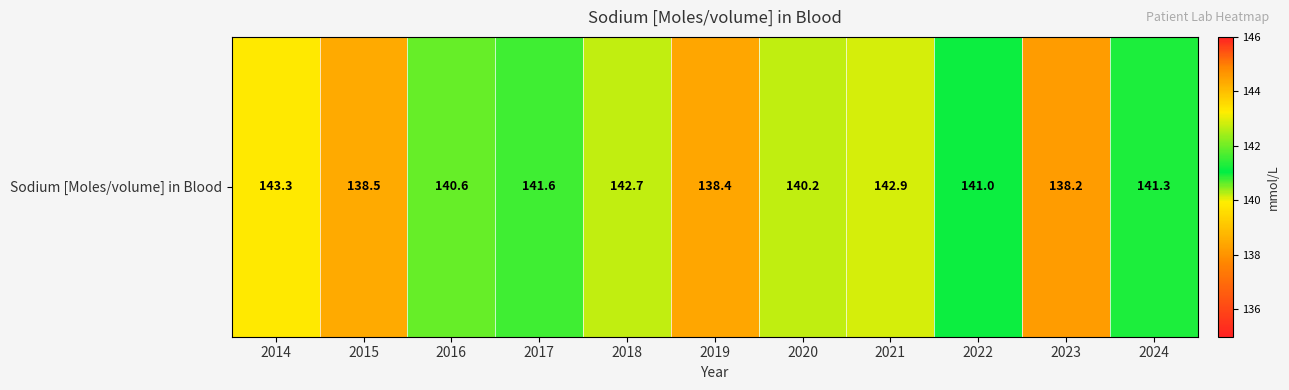

Approximately how many times larger is the value at 2021 compared to 2016?

1.0